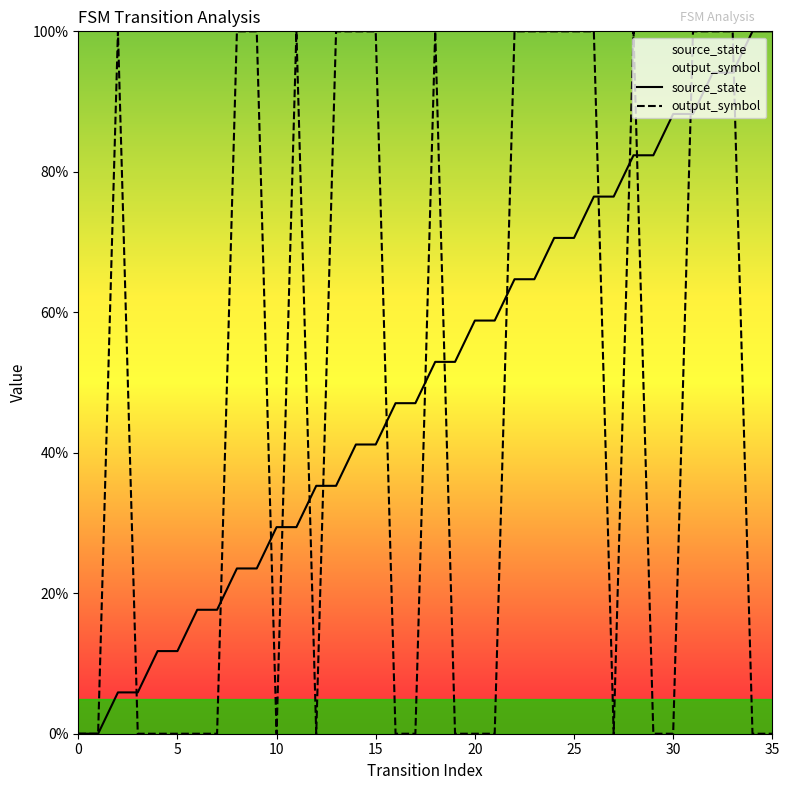

True or false: source_state has a value of 0.0 at 0.

True